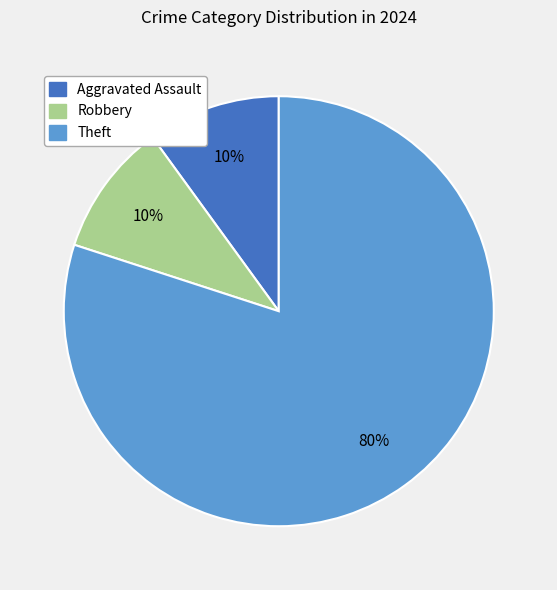

To the nearest percent, what is the average slice percentage?

33%